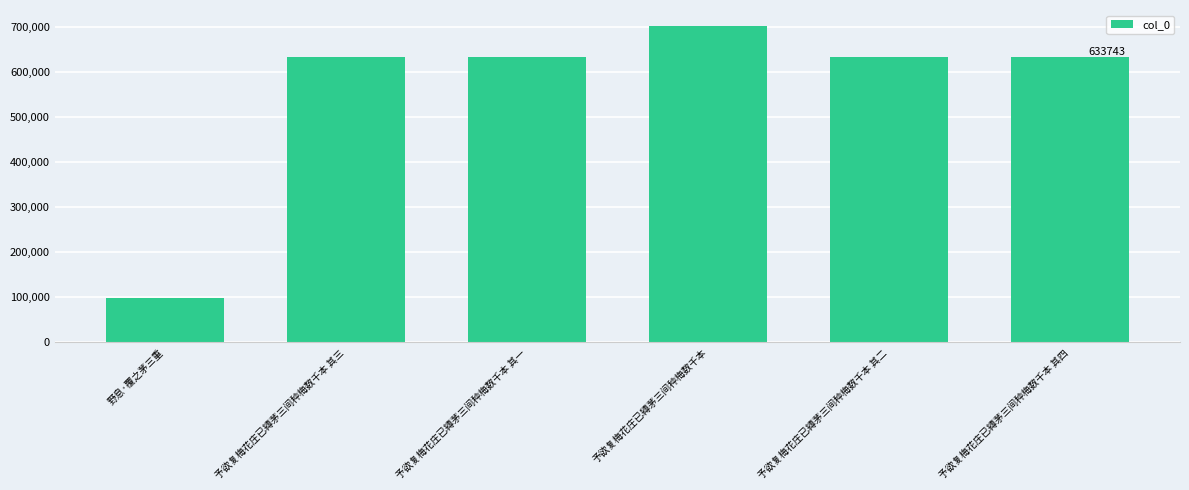

What is the label of the 5th bar from the left?

予欲复梅花庄已縳茅三间种梅数千本 其二